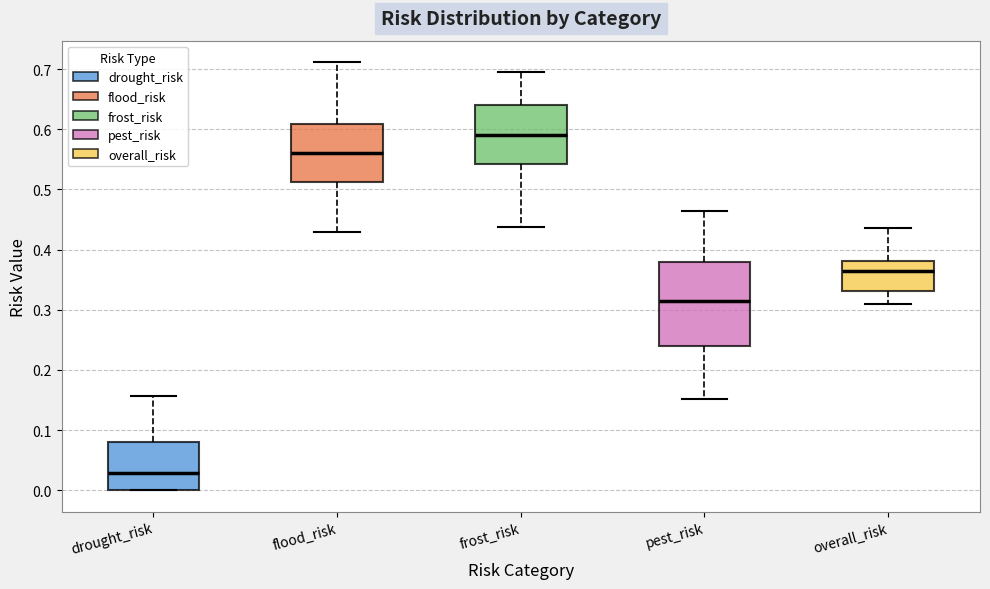

Which box's median line is the lowest?

drought_risk